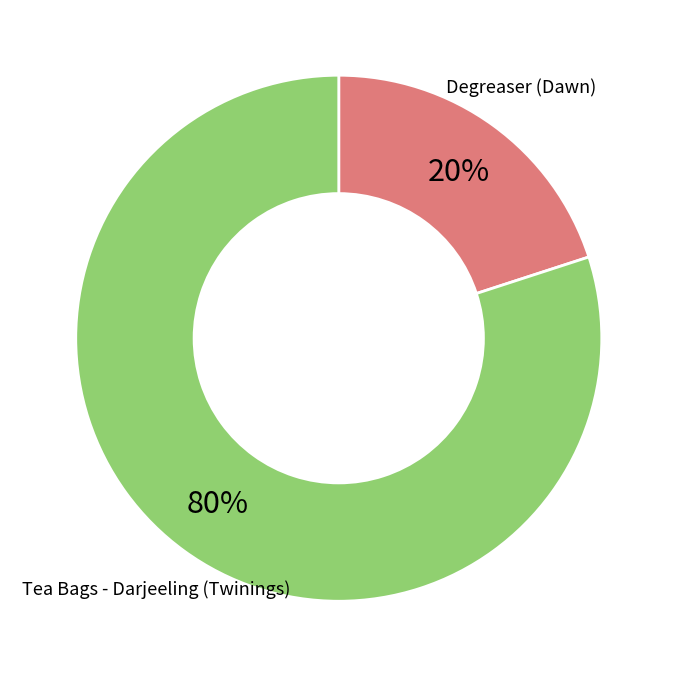

Is there any slice that represents more than half of the pie?

Yes